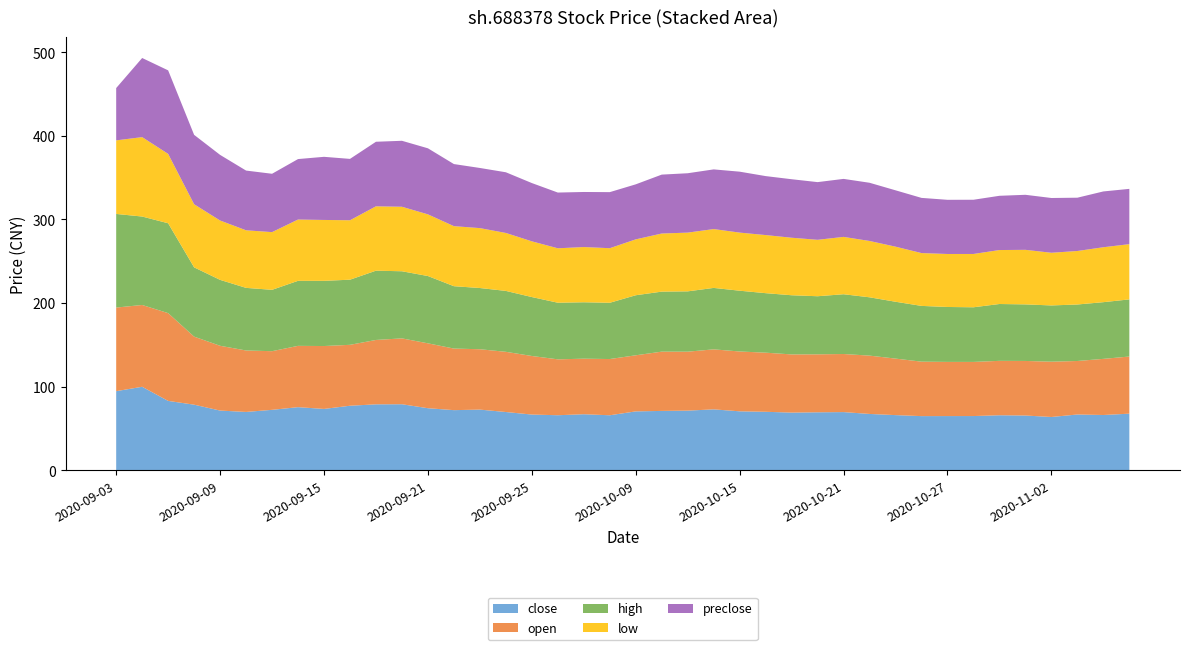

Reading left to right, transcribe all the data shown in this chart.

close: 94.6	99.9	83.0	78.5	71.4	69.8	72.3	75.5	73.4	77.2	78.9	79.0	74.2	71.9	72.6	69.7	66.7	65.9	67.0	65.8	70.5	71.0	71.4	72.9	70.5	70.0	69.0	69.4	69.6	67.4	66.0	64.8	64.8	64.9	65.8	65.5	63.8	66.7	66.1	67.7
open: 100.0	97.8	105.0	81.4	77.5	73.5	70.2	73.3	75.2	72.9	77.0	78.8	77.6	73.7	72.2	72.0	70.1	66.8	66.5	67.2	67.1	70.9	70.5	71.8	71.6	70.7	69.6	69.3	69.5	69.8	67.6	65.1	64.8	64.8	65.1	65.3	66.2	64.0	67.2	68.3
high: 112.0	105.8	107.5	82.9	78.8	74.9	73.4	77.8	78.0	77.9	82.9	80.3	80.5	74.6	73.2	72.9	70.5	67.7	67.5	67.3	71.8	71.8	72.2	73.5	72.7	71.2	70.8	69.5	71.5	69.8	68.0	66.7	65.7	65.4	68.0	67.7	67.3	67.6	67.8	68.3
low: 88.0	95.0	83.0	75.5	71.0	68.9	69.0	73.3	72.8	71.1	77.0	77.2	73.8	71.8	71.7	69.3	66.7	65.1	66.0	65.3	66.8	69.5	70.3	70.4	69.5	69.5	68.8	67.5	68.6	67.4	65.9	63.2	63.4	63.8	64.5	65.3	63.0	64.0	65.7	66.1
preclose: 62.6	94.6	99.9	83.0	78.5	71.4	69.8	72.3	75.5	73.4	77.2	78.9	79.0	74.2	71.9	72.6	69.7	66.7	65.9	67.0	65.8	70.5	71.0	71.4	72.9	70.5	70.0	69.0	69.4	69.6	67.4	66.0	64.8	64.8	64.9	65.8	65.5	63.8	66.7	66.1